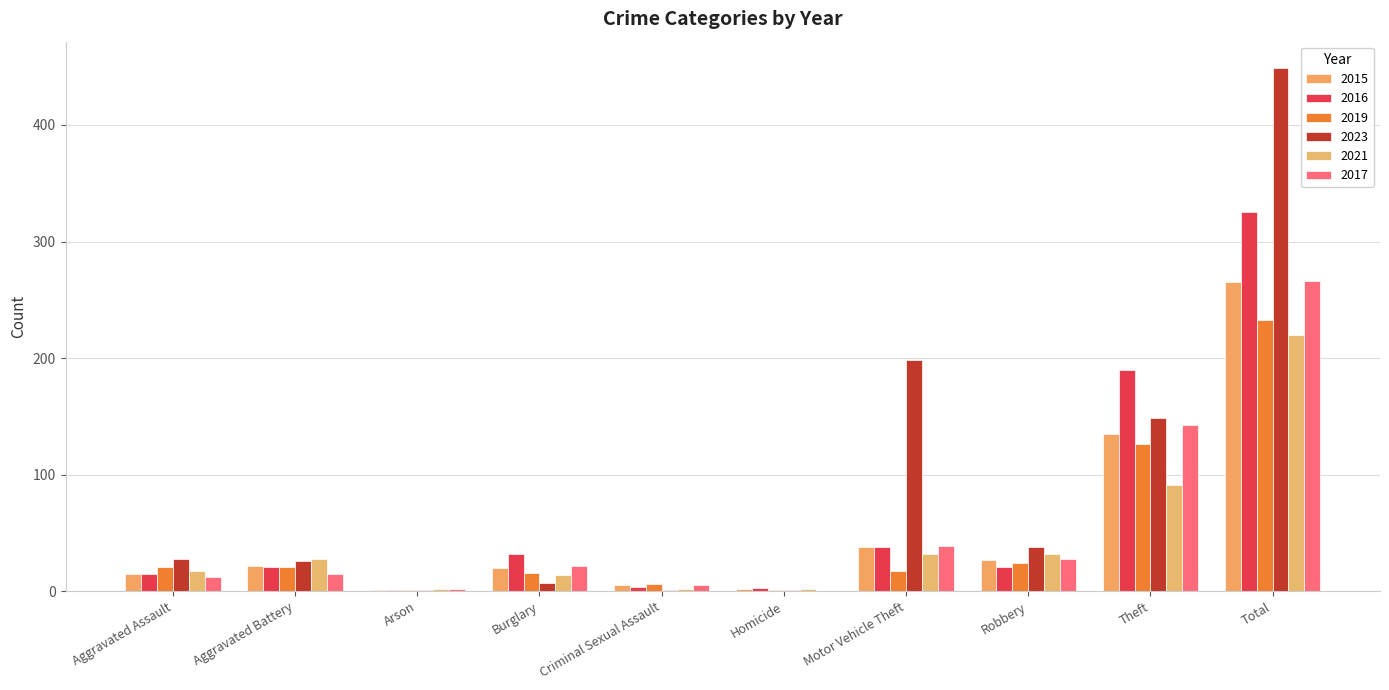

Are the bars grouped side by side (vs. stacked)?

Yes